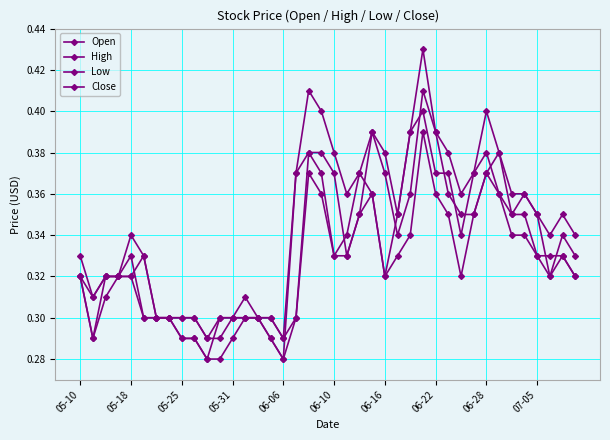

Count the number of categories in the chart.

40